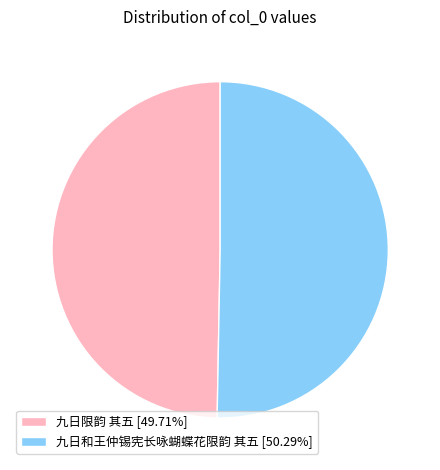

Which slice represents more than half of the pie?

九日和王仲锡宪长咏蝴蝶花限韵 其五